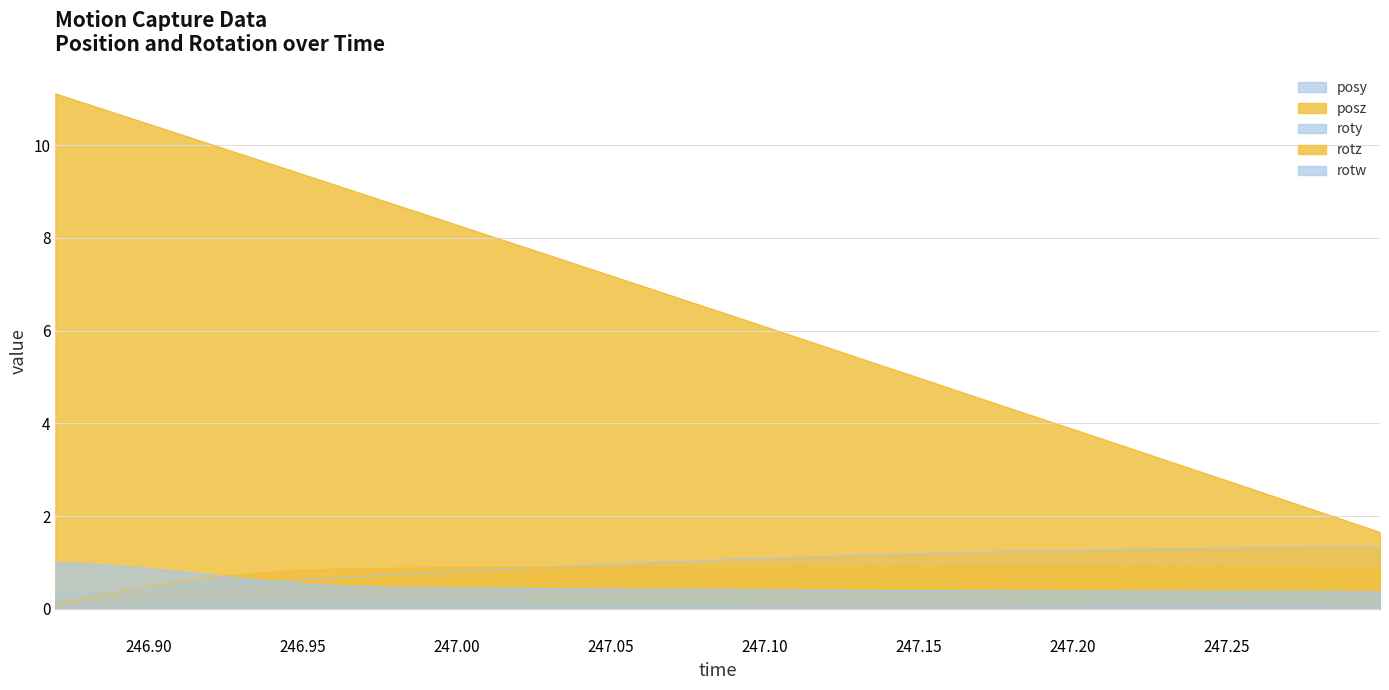

True or false: posz and rotz intersect in this chart.

False